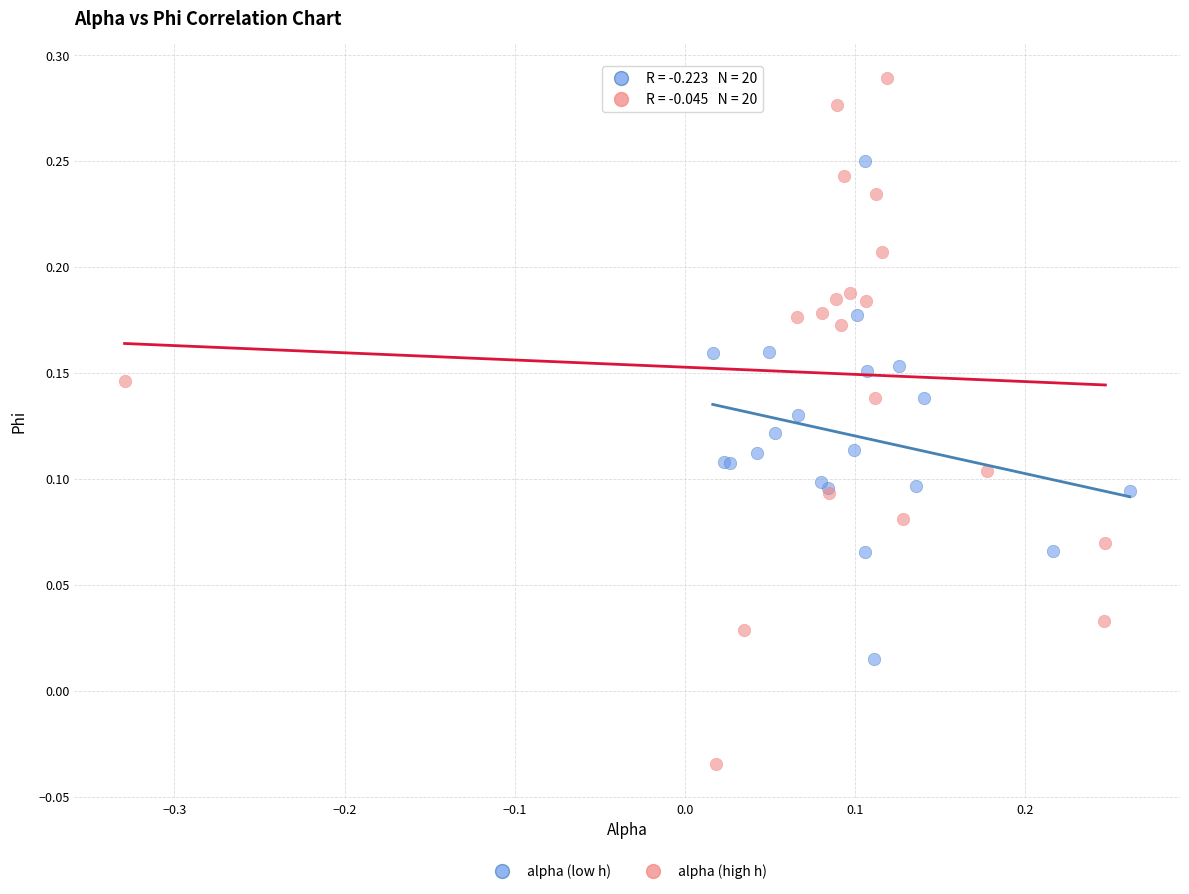

What are all the series names shown in the legend?

alpha (low h), alpha (high h)